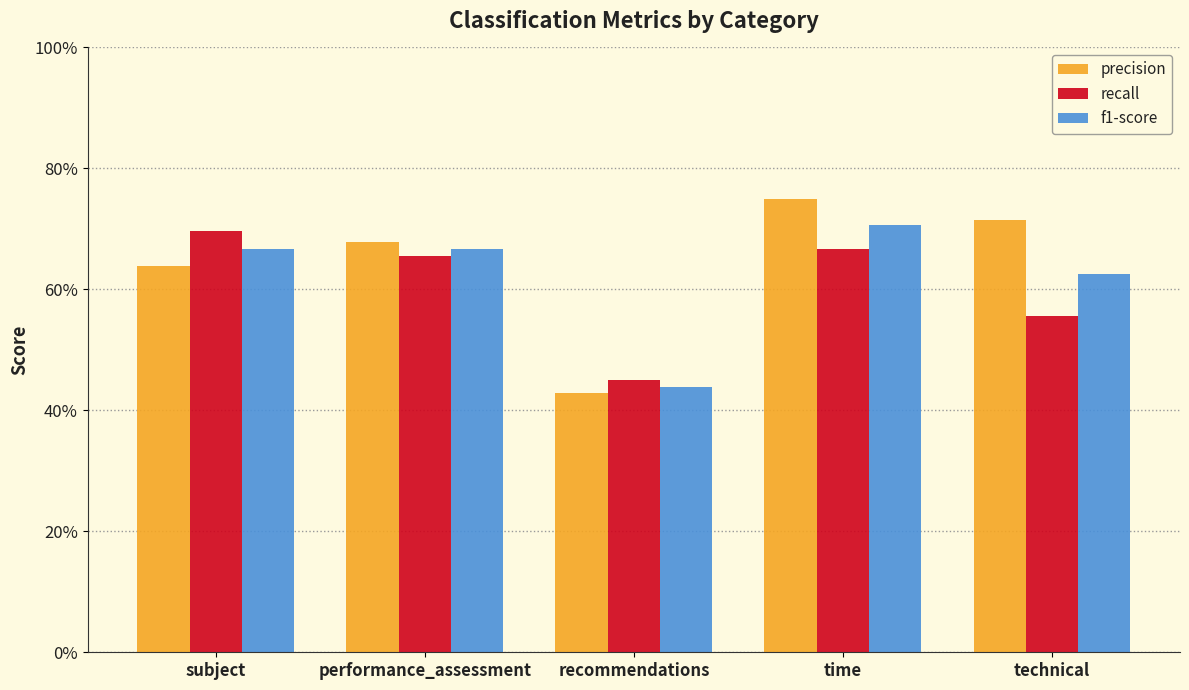

What position from the left is subject?

1